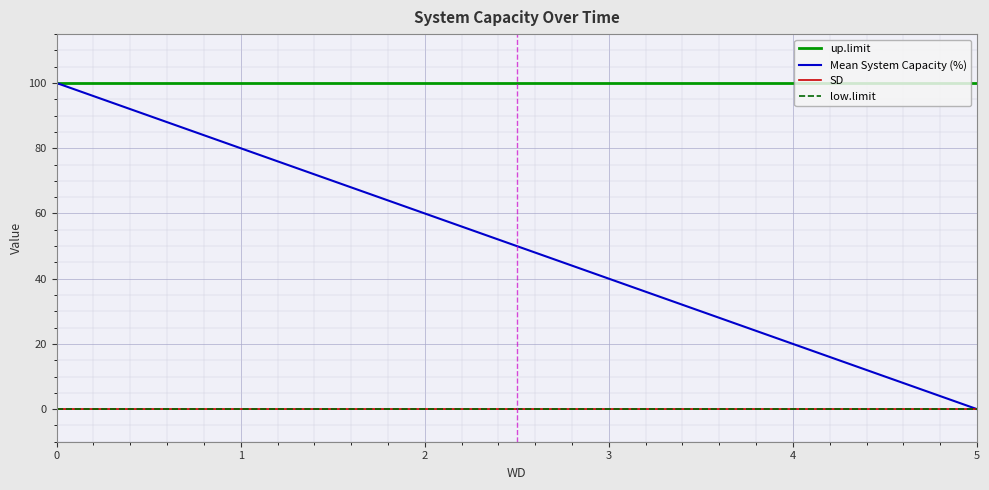

True or false: up.limit has more than 1 points higher than both neighbors.

False